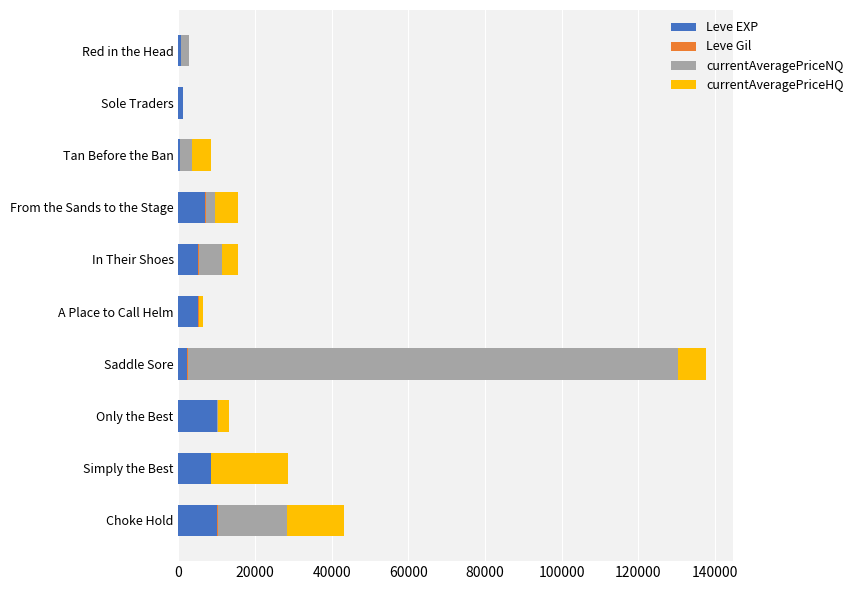

The Leve EXP series shows 5220 at In Their Shoes. True or false?

True